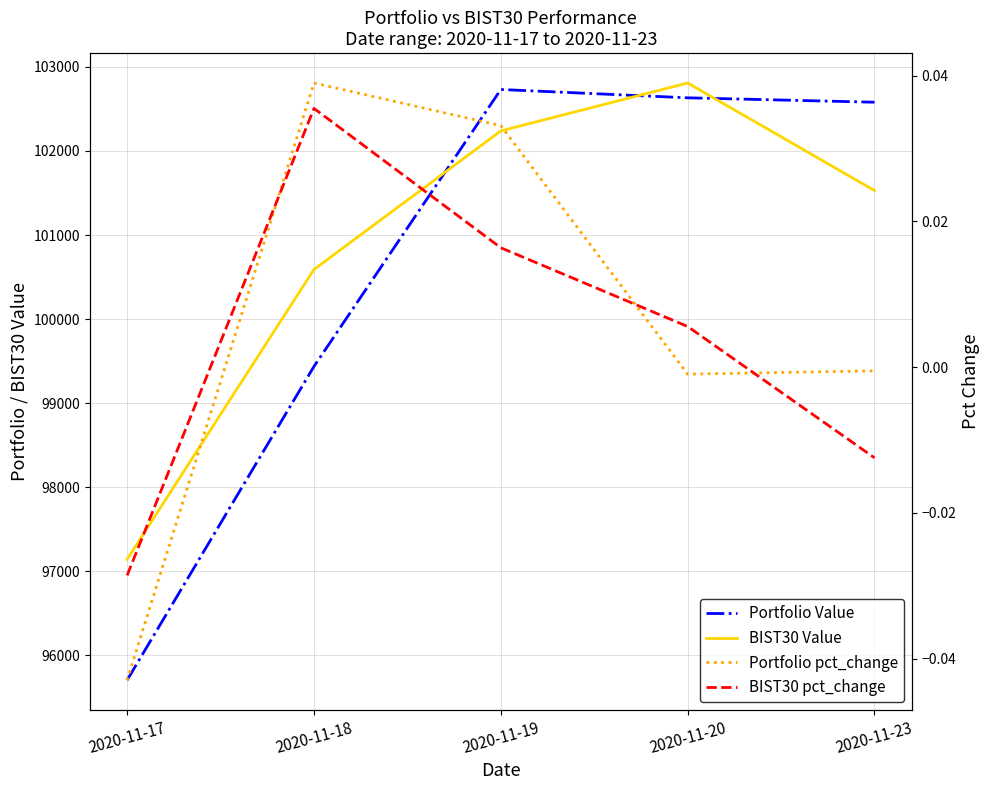

In Portfolio Value, how many points are higher than both neighbors (excluding endpoints)?

1